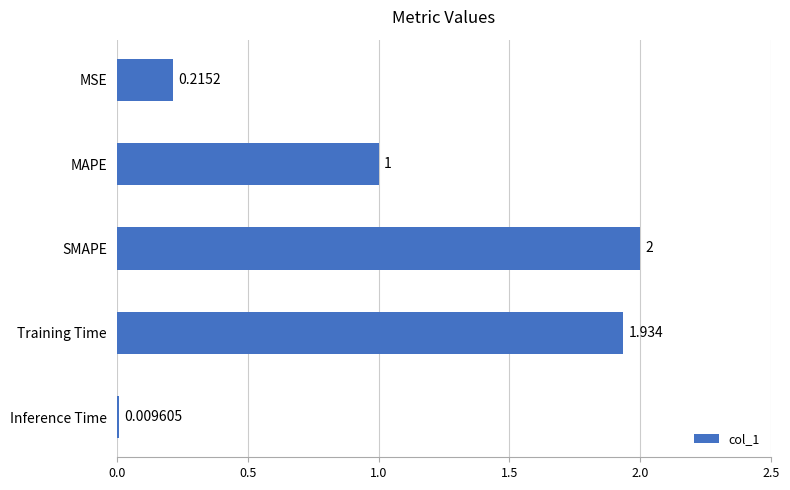

How many bars are there in total?

5